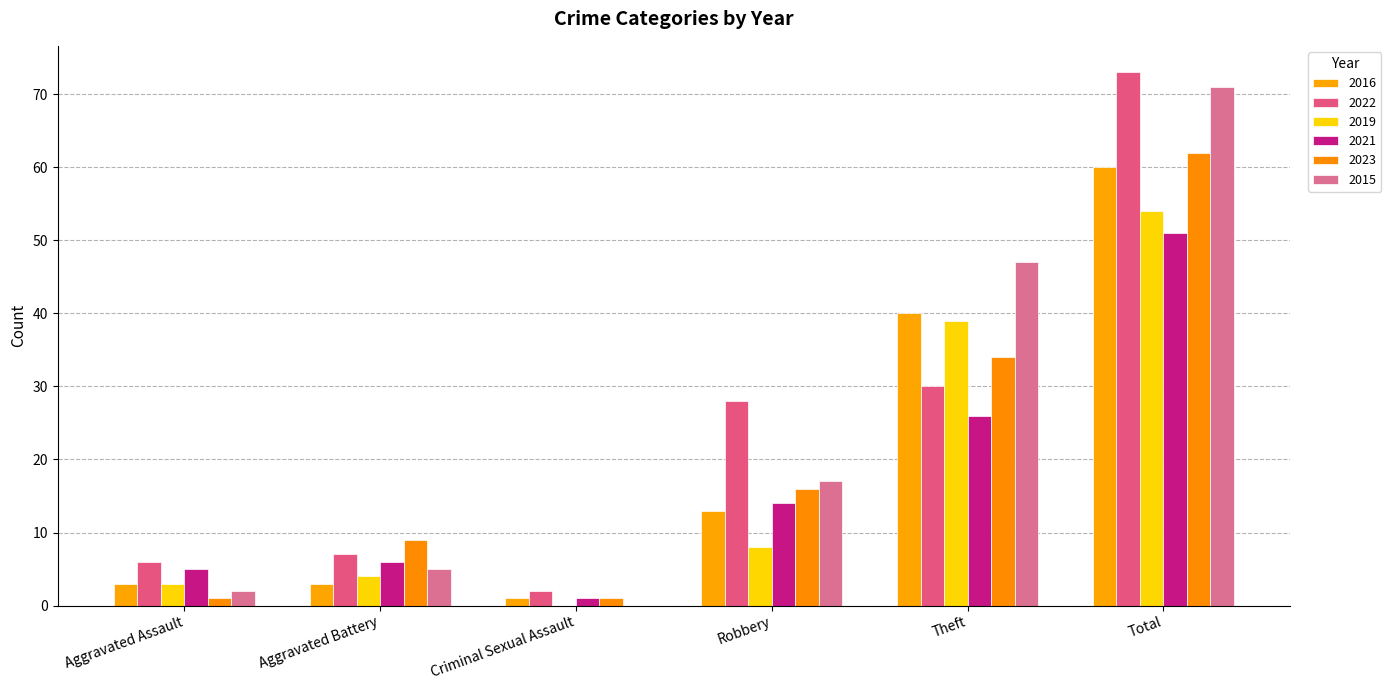

The value of 2021 at Total is 51. True or false?

True